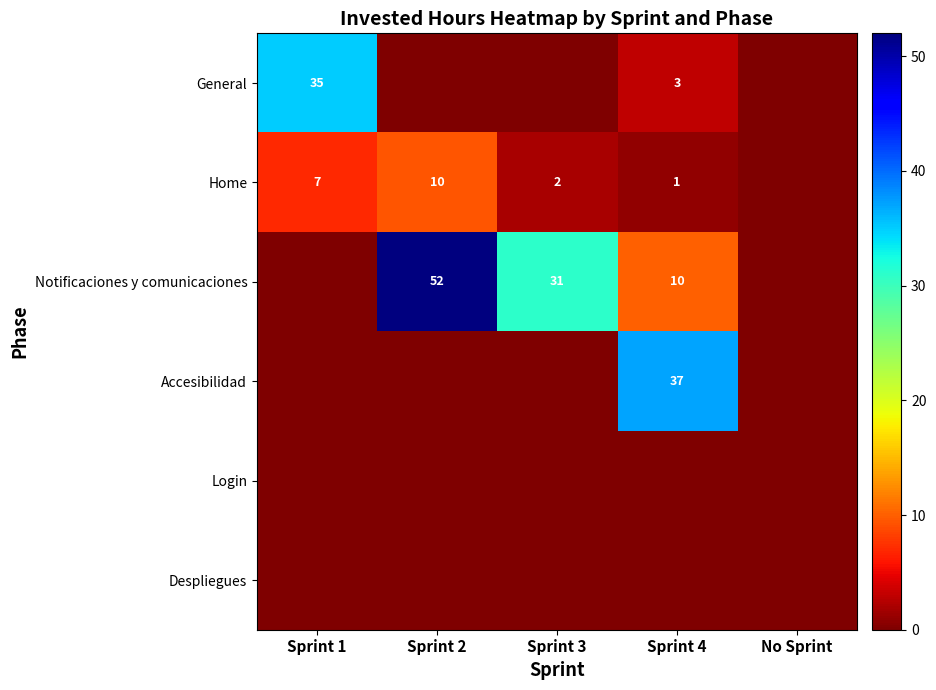

At which category is the sum across all series the highest?

Sprint 2